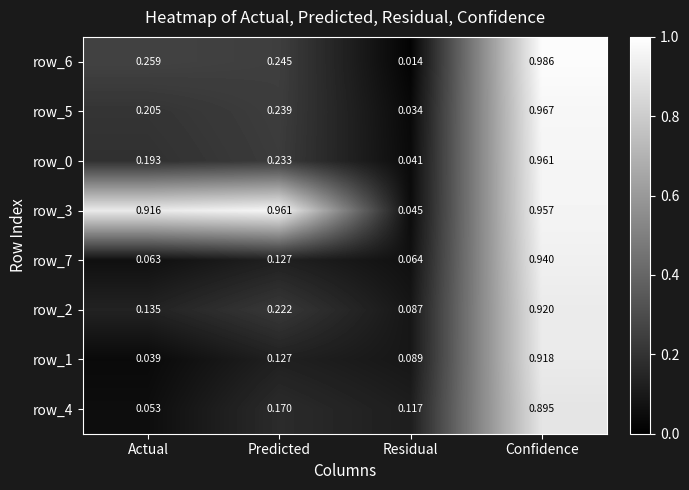

What is the sum of all row_3 values?

2.9